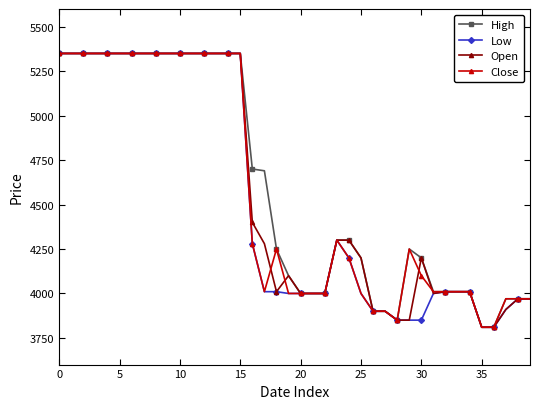

True or false: High has more than 0 interior local peaks.

True